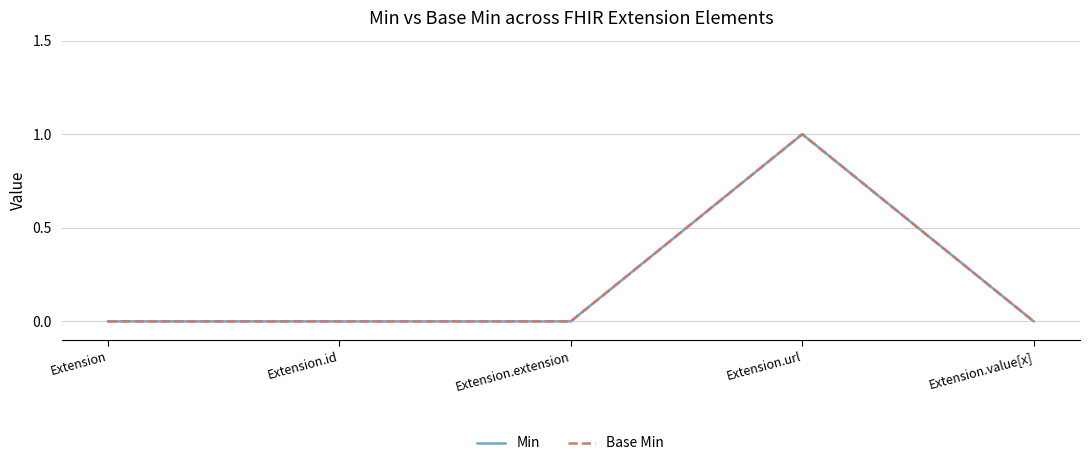

Does the chart display data point markers on the line(s)?

No